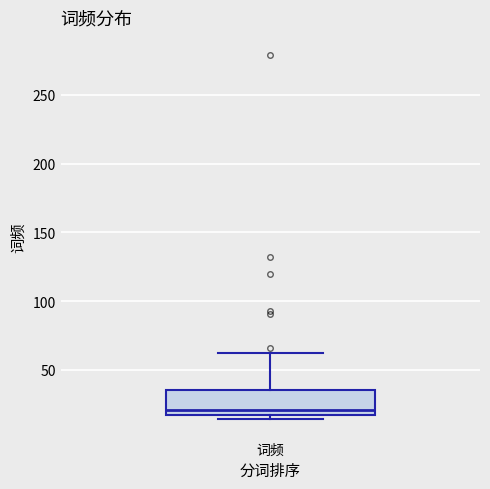

Where does the median line of the box for 词频 sit on the y-axis? The values are not printed on the chart, so give them approximately, as read against the axis.

20